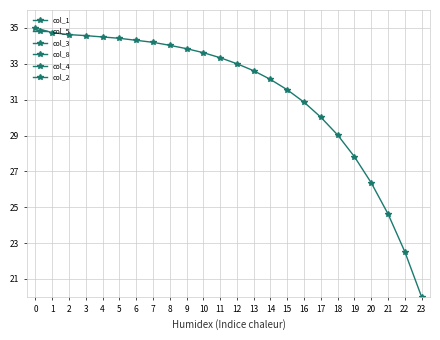

Reading right to left, list all the values displayed in this chart.

col_1: 23=20.0	22=22.5	21=24.6	20=26.4	19=27.8	18=29.0	17=30.0	16=30.9	15=31.5	14=32.1	13=32.6	12=33.0	11=33.3	10=33.6	9=33.8	8=34.0	7=34.2	6=34.3	5=34.4	4=34.5	3=34.6	2=34.6	1=34.7	0=35.0
col_5: 23=2.7	22=2.3	21=1.9	20=1.6	19=1.3	18=1.1	17=0.9	16=0.8	15=0.6	14=0.5	13=0.4	12=0.4	11=0.3	10=0.2	9=0.2	8=0.2	7=0.1	6=0.1	5=0.1	4=0.1	3=0.0	2=0.0	1=0.0	0=0.0
col_3: 23=3.4	22=2.8	21=2.3	20=1.9	19=1.6	18=1.3	17=1.1	16=0.9	15=0.8	14=0.6	13=0.5	12=0.5	11=0.4	10=0.3	9=0.3	8=0.2	7=0.2	6=0.2	5=0.1	4=0.1	3=0.1	2=0.1	1=0.1	0=0.0
col_8: 23=0.6	22=0.5	21=0.4	20=0.4	19=0.3	18=0.2	17=0.2	16=0.2	15=0.1	14=0.1	13=0.1	12=0.1	11=0.1	10=0.1	9=0.1	8=0.0	7=0.0	6=0.0	5=0.0	4=0.0	3=0.0	2=0.0	1=0.0	0=0.0
col_4: 23=0.4	22=0.3	21=0.2	20=0.2	19=0.2	18=0.1	17=0.1	16=0.1	15=0.1	14=0.1	13=0.1	12=0.1	11=0.0	10=0.0	9=0.0	8=0.0	7=0.0	6=0.0	5=0.0	4=0.0	3=0.0	2=0.0	1=0.0	0=0.0
col_2: 23=0.8	22=0.6	21=0.5	20=0.4	19=0.4	18=0.3	17=0.2	16=0.2	15=0.2	14=0.1	13=0.1	12=0.1	11=0.1	10=0.1	9=0.1	8=0.1	7=0.0	6=0.0	5=0.0	4=0.0	3=0.0	2=0.0	1=0.0	0=0.0